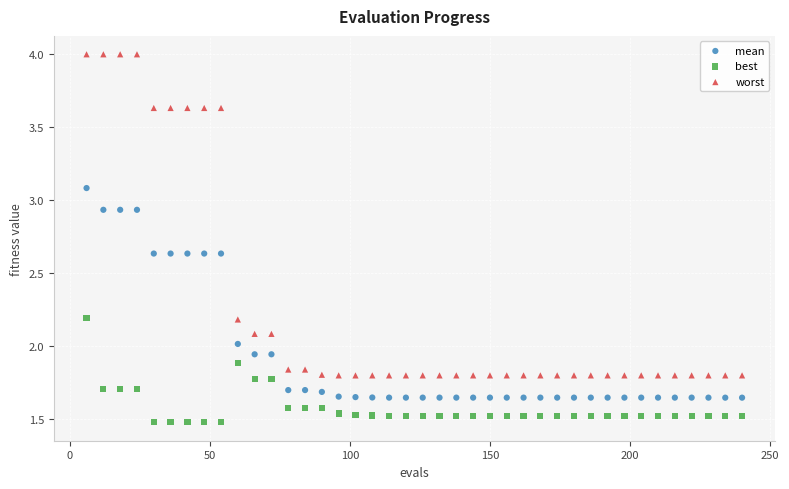

Which series has the largest Y range (max minus min)?

worst